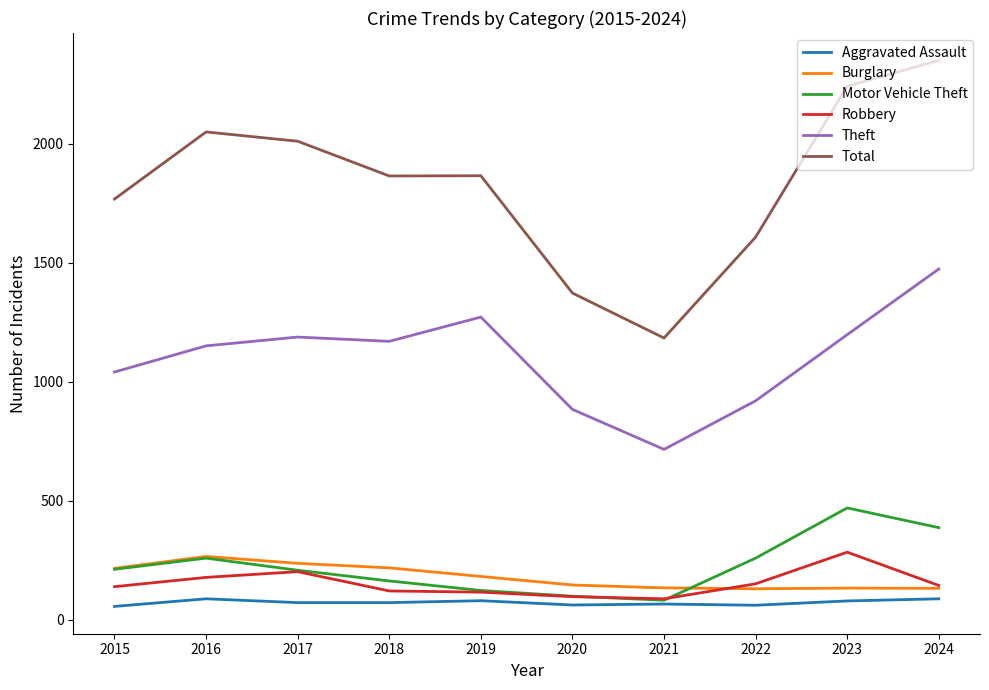

Is the value of Robbery at 2019 greater than the value of Theft at 2021?

No